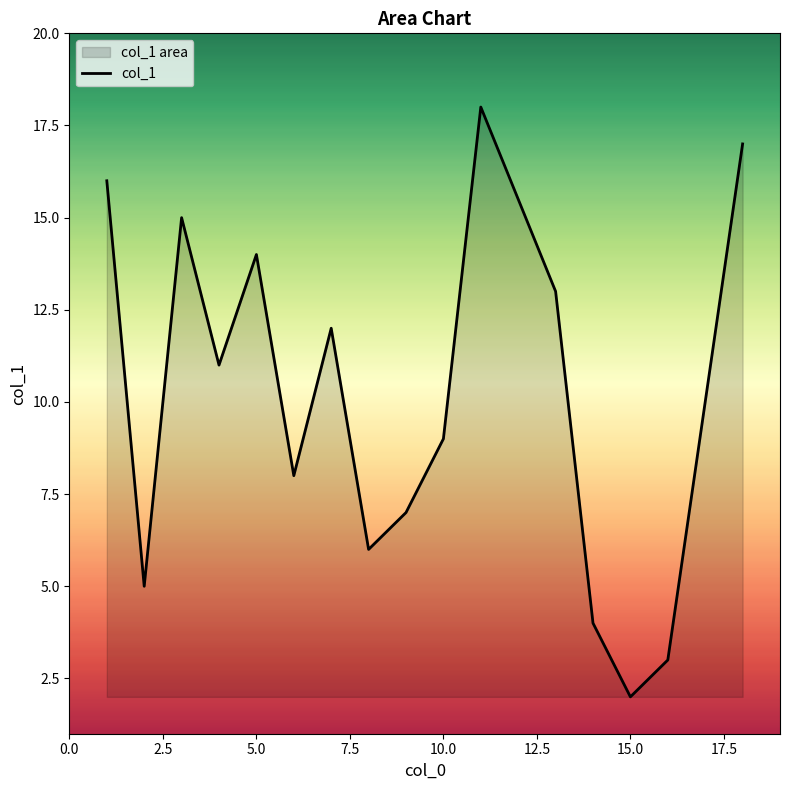

What is the difference between the maximum and minimum values?

16